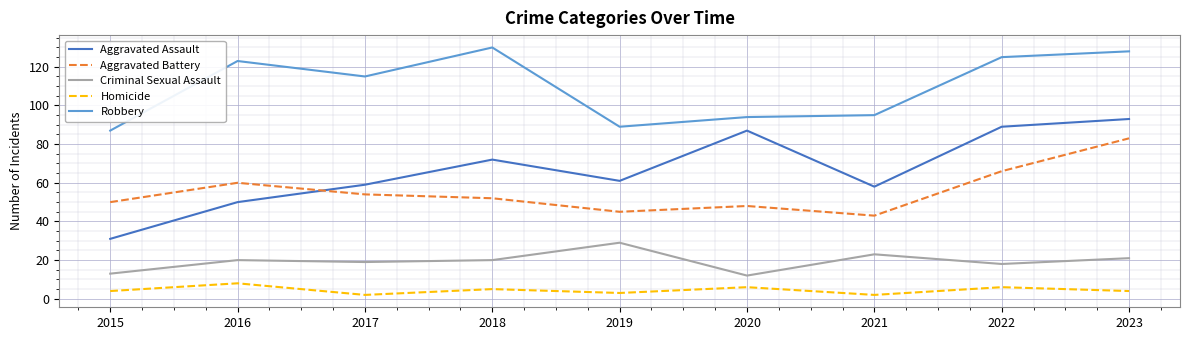

Which series has the largest total across all categories?

Robbery